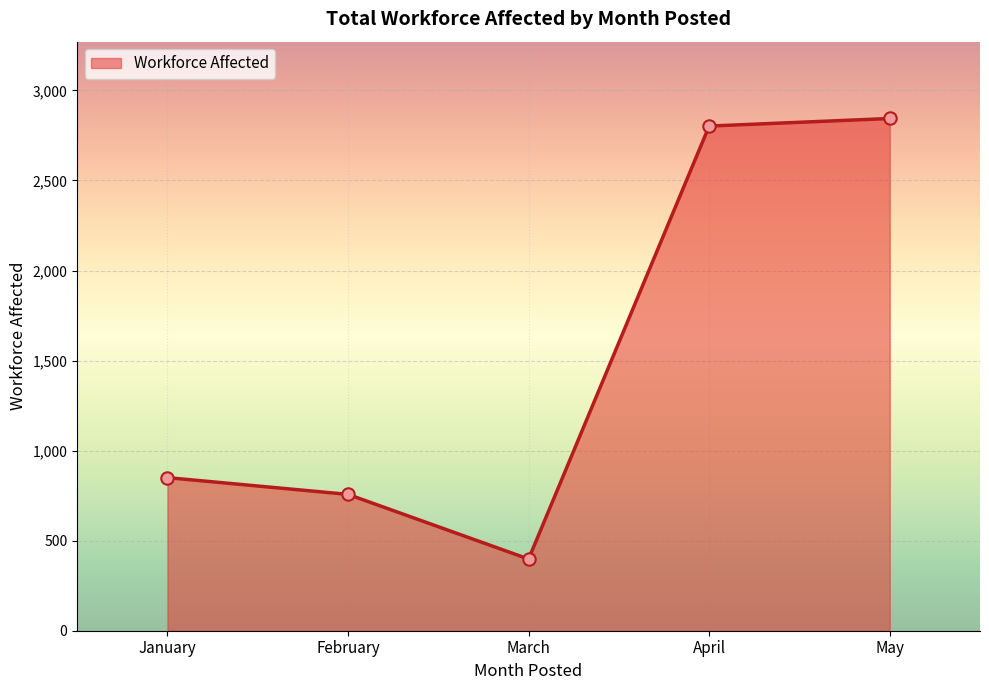

Between May and January, which is larger?

May